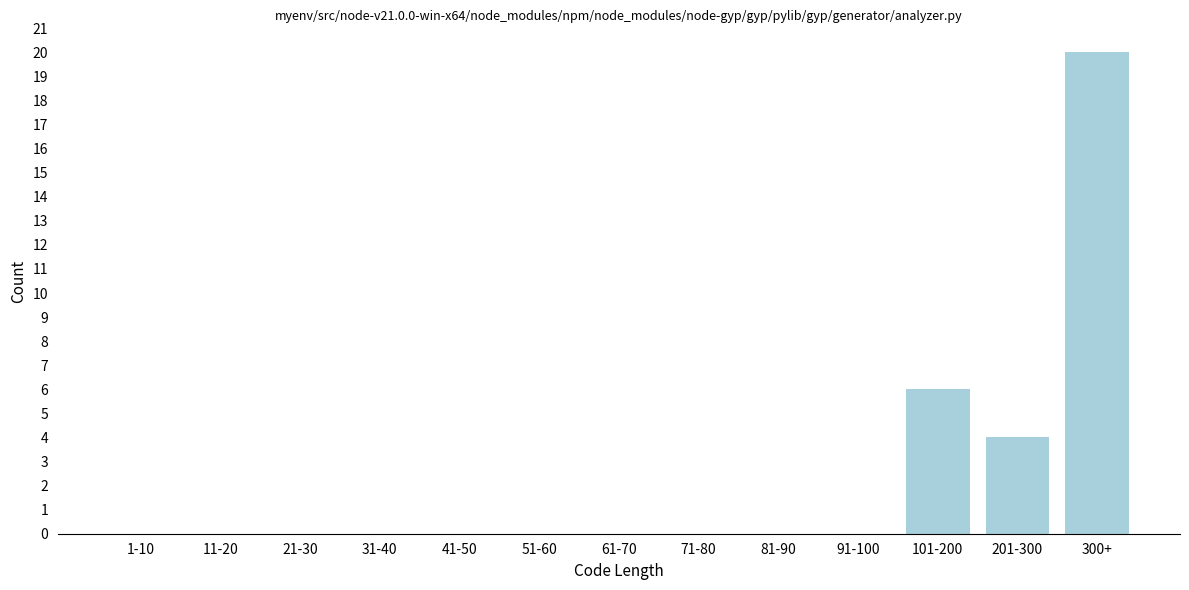

Reading left to right, list all the values displayed in this chart.

1-10=0	11-20=0	21-30=0	31-40=0	41-50=0	51-60=0	61-70=0	71-80=0	81-90=0	91-100=0	101-200=6	201-300=4	300+=20